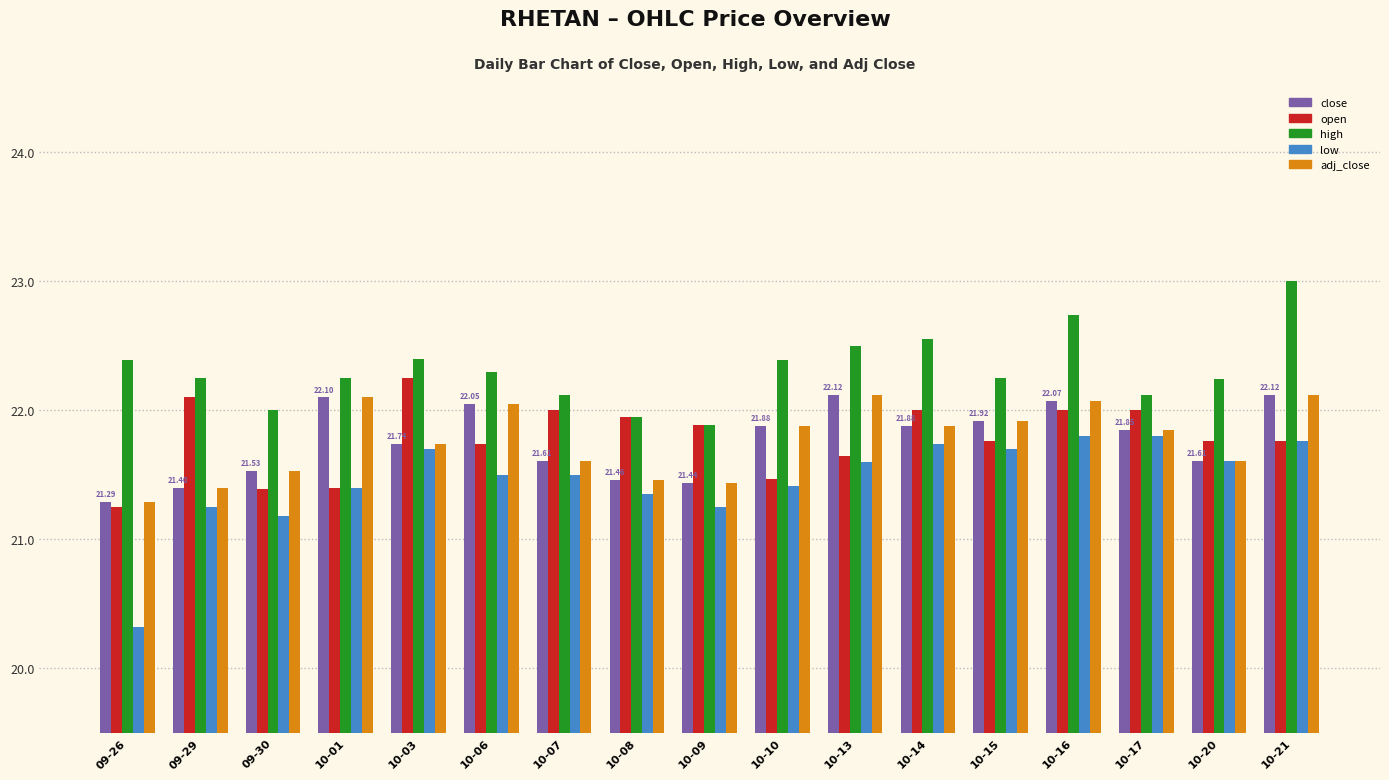

What is the average value of the high series?

22.3